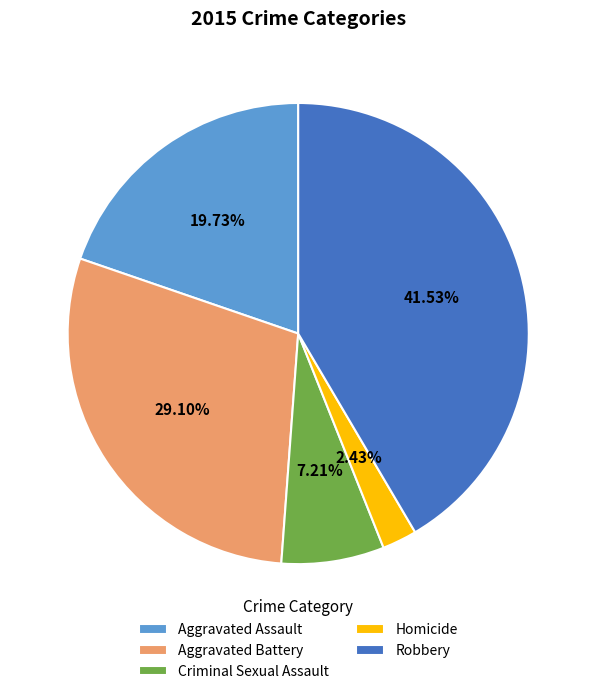

To the nearest percent, what is the difference between the largest and smallest slice percentages?

39%